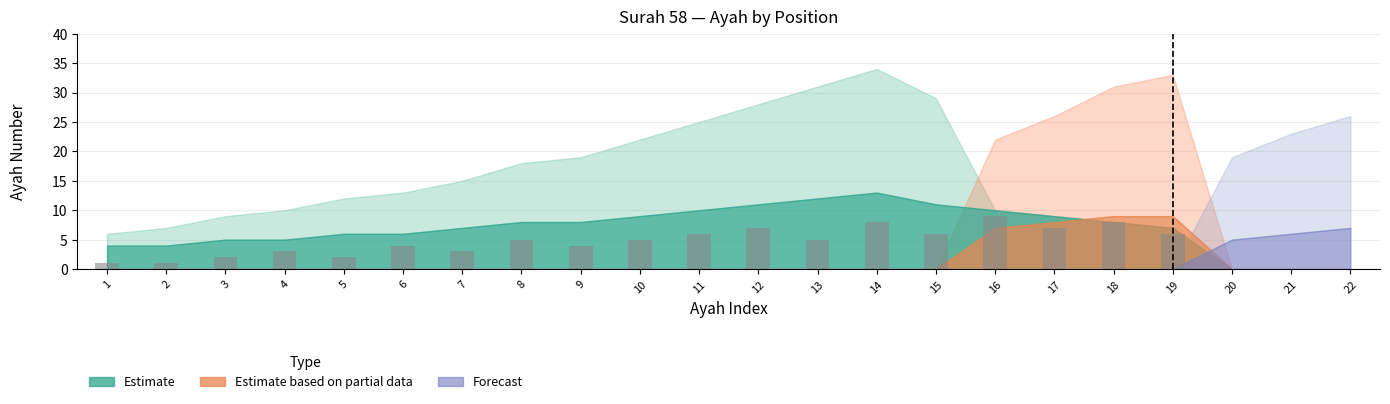

Are the bars horizontal?

No